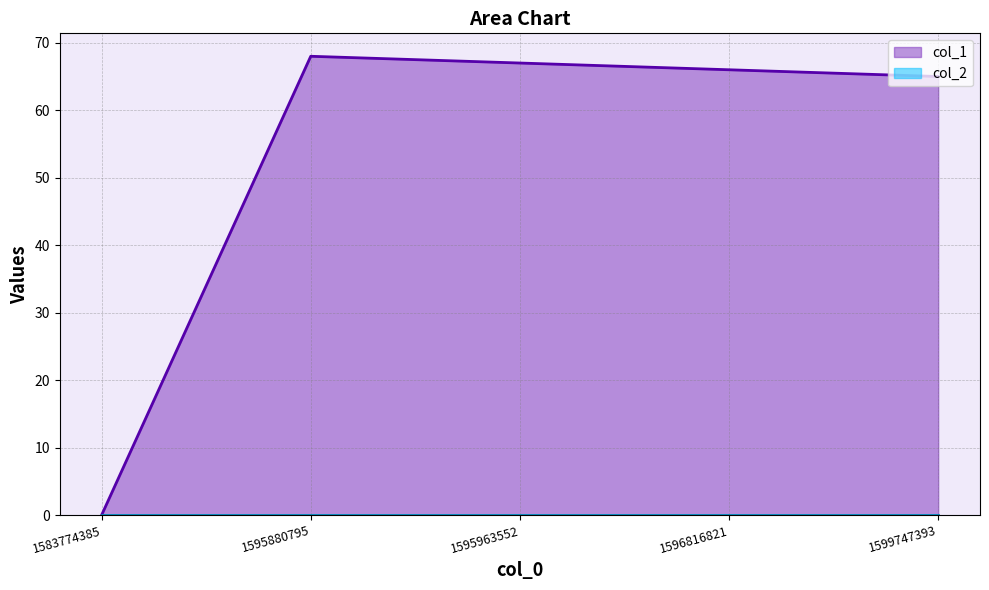

At which label is the value closest to 34?

1599747393